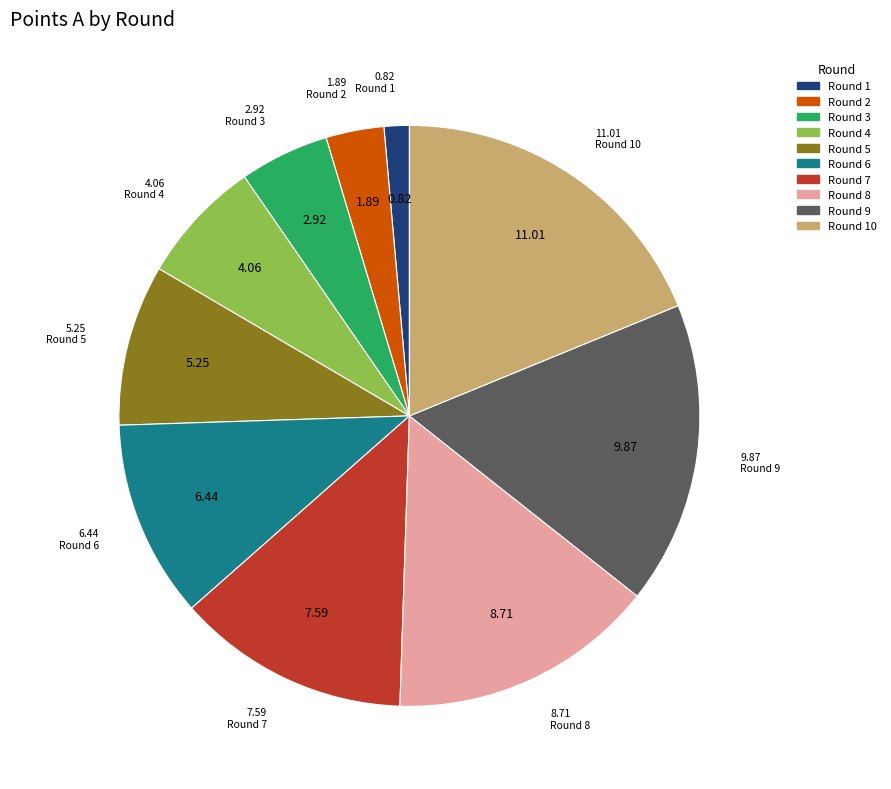

Is there a majority slice in this chart?

No